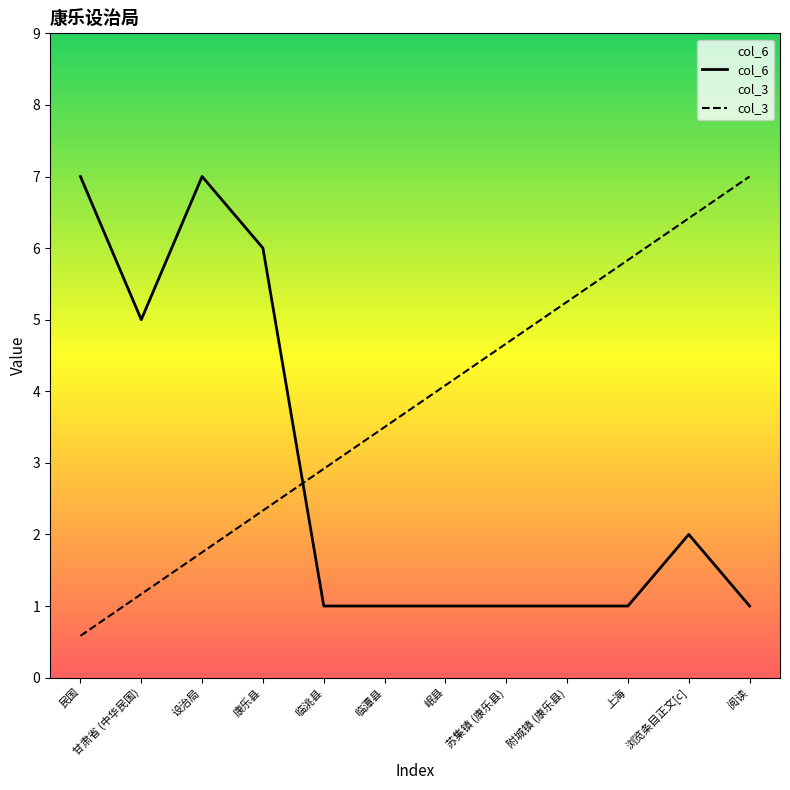

What position from the right is 上海?

3